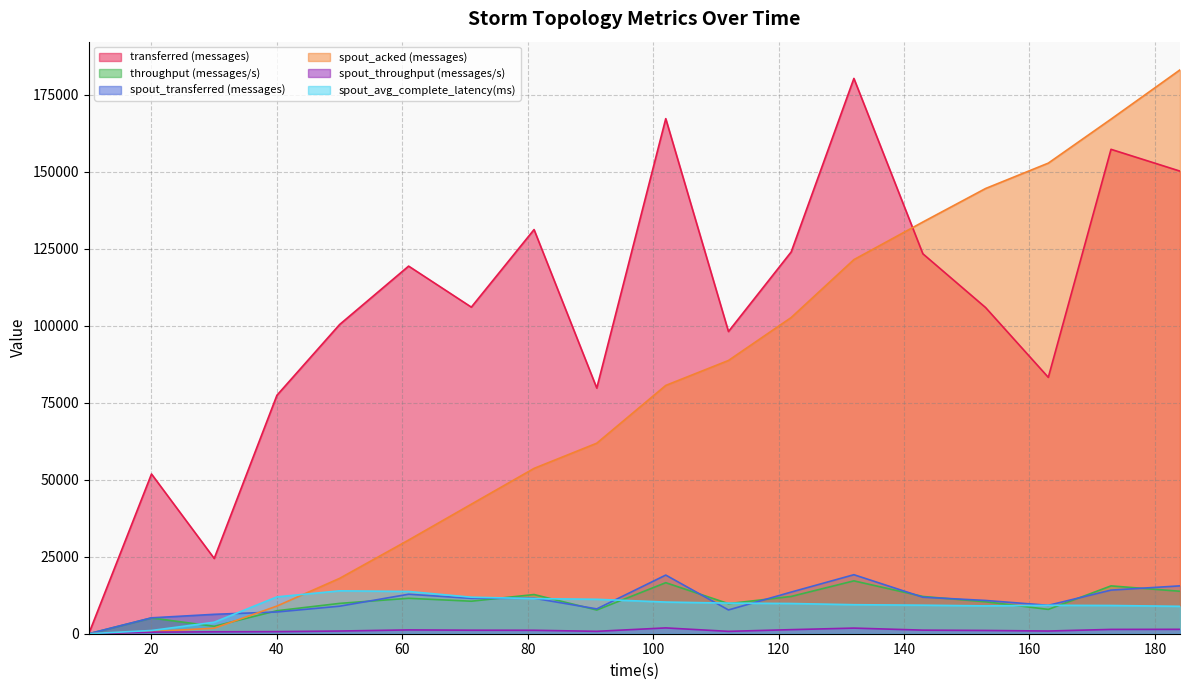

How many values in the throughput (messages/s) series exceed 10553?

8